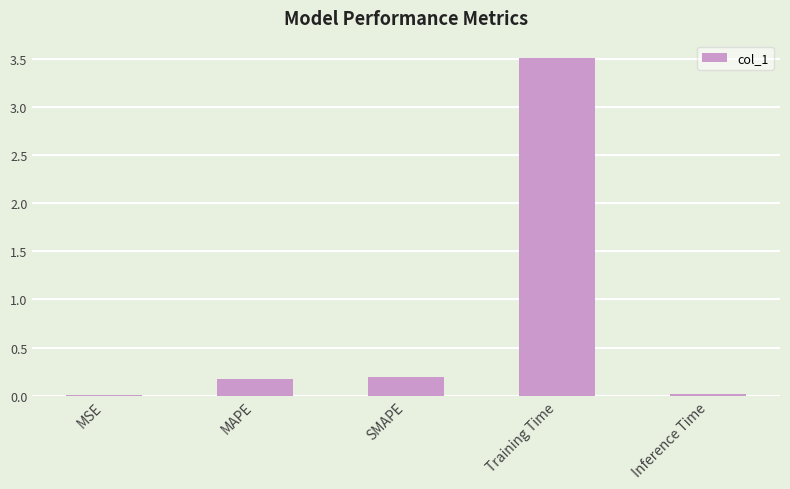

The value at SMAPE is 0.2. True or false?

True